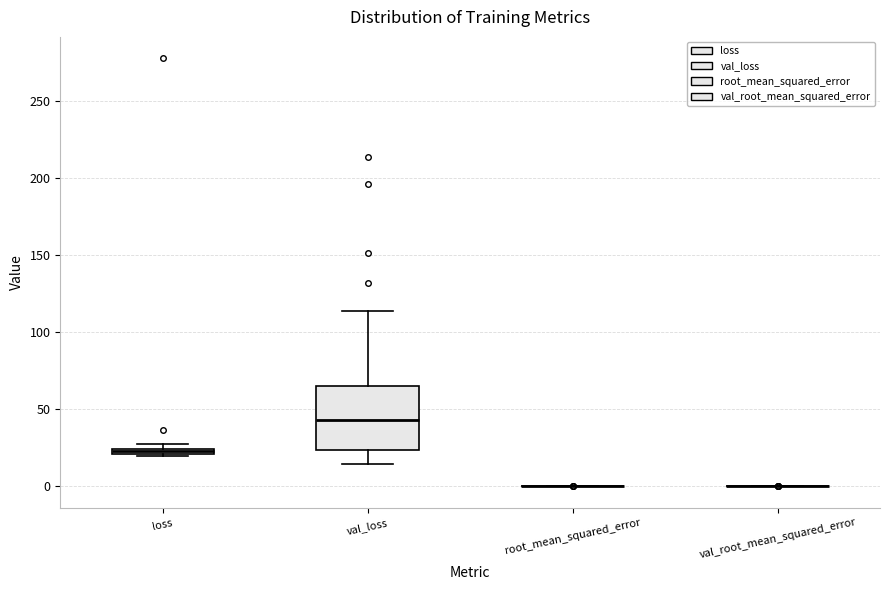

Comparing the boxes themselves (not the whiskers), which one is the tallest?

val_loss